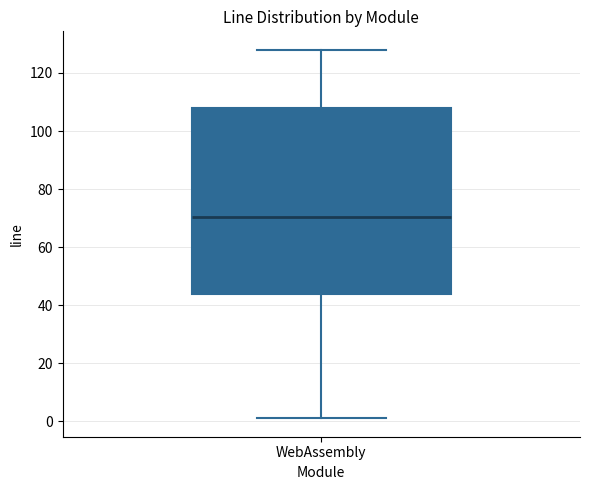

Read this box plot against the y-axis: the position of the median line, the range covered by the box, and the ends of both whiskers. The values are not printed on the chart, so give them approximately, as read against the axis.

median 70, box 44 to 108, whiskers 2 to 128